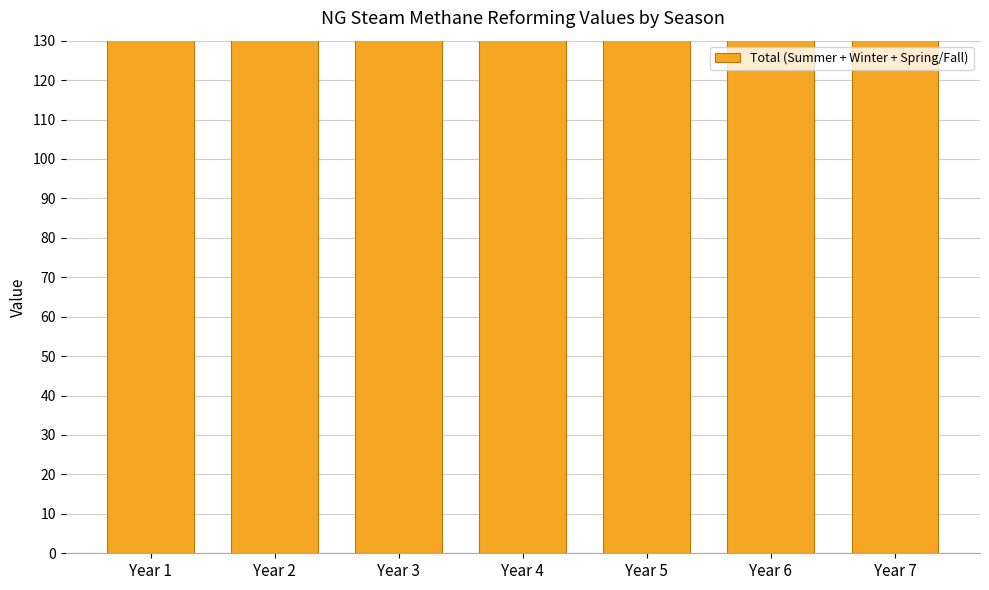

What is the ratio of the value at Year 3 to the value at Year 4?

1.0